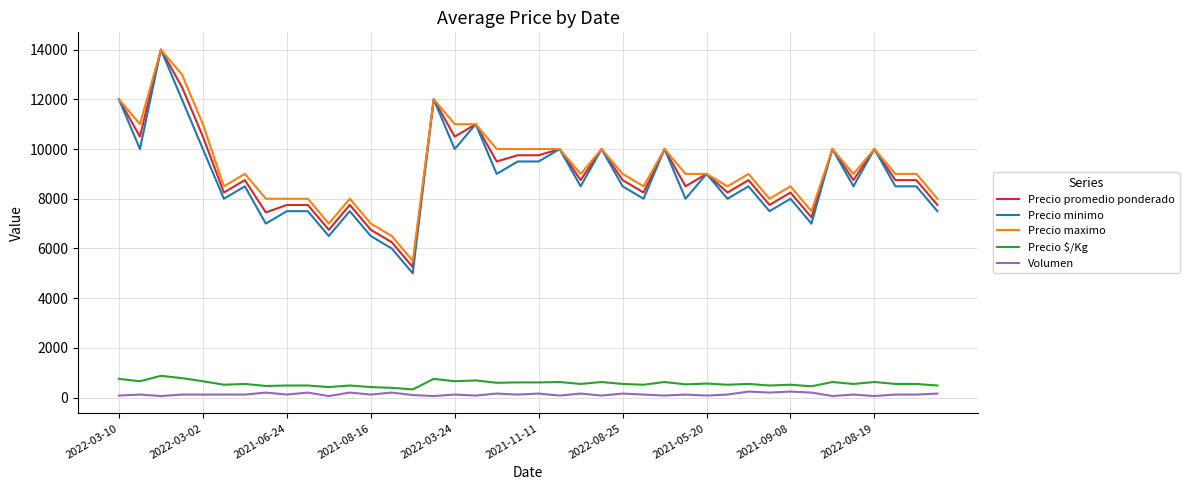

Which series has the widest spread of values?

Precio minimo